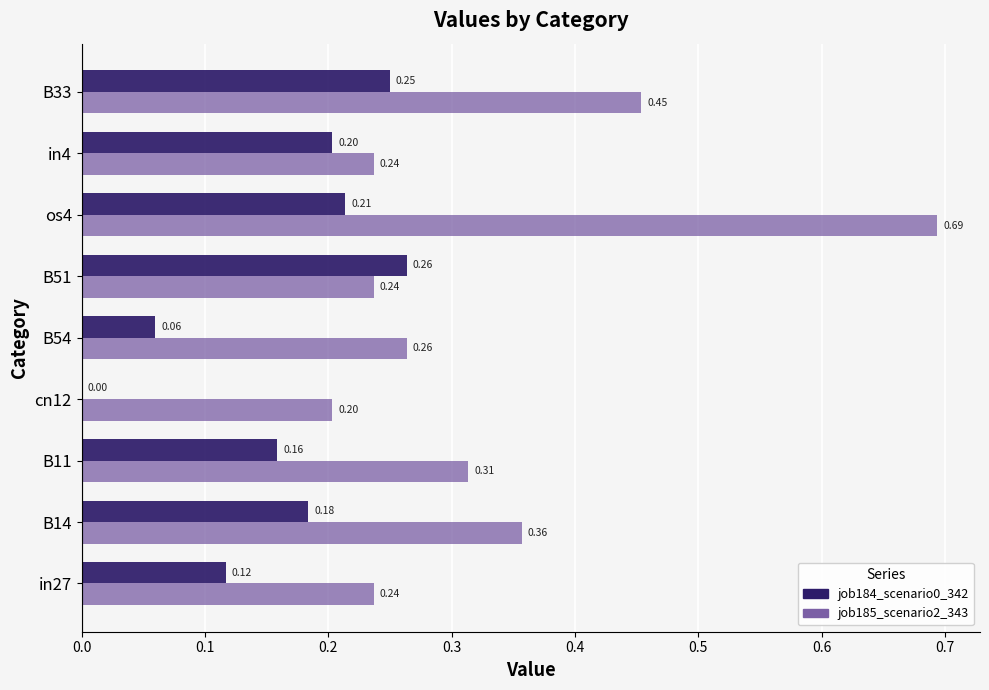

Which series has the largest total across all categories?

job185_scenario2_343